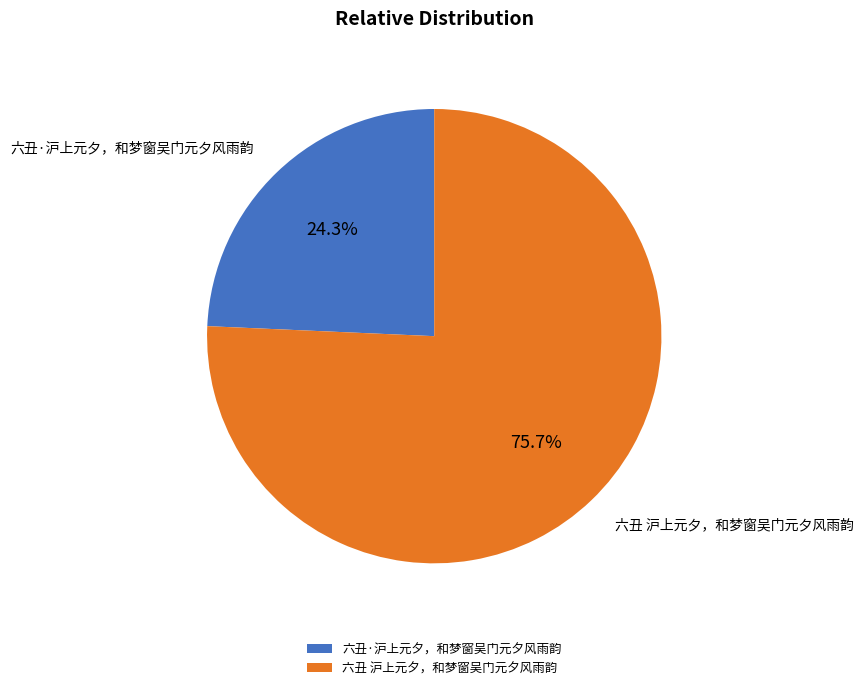

To the nearest percent, what is the combined percentage of 六丑·沪上元夕，和梦窗吴门元夕风雨韵 and 六丑 沪上元夕，和梦窗吴门元夕风雨韵?

100%